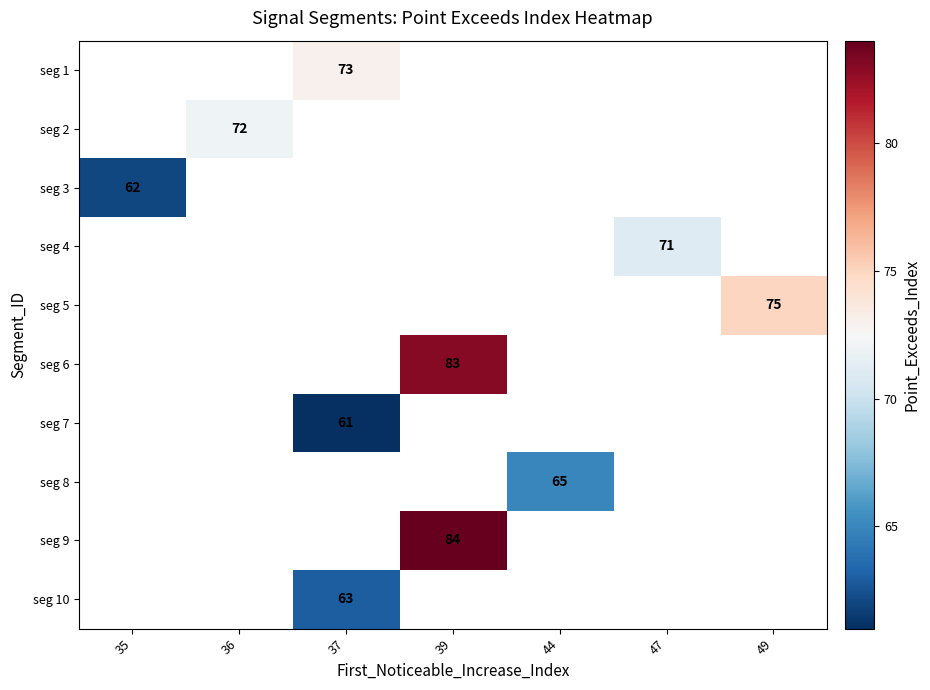

Is it true that seg 10 equals 21 at 37?

False